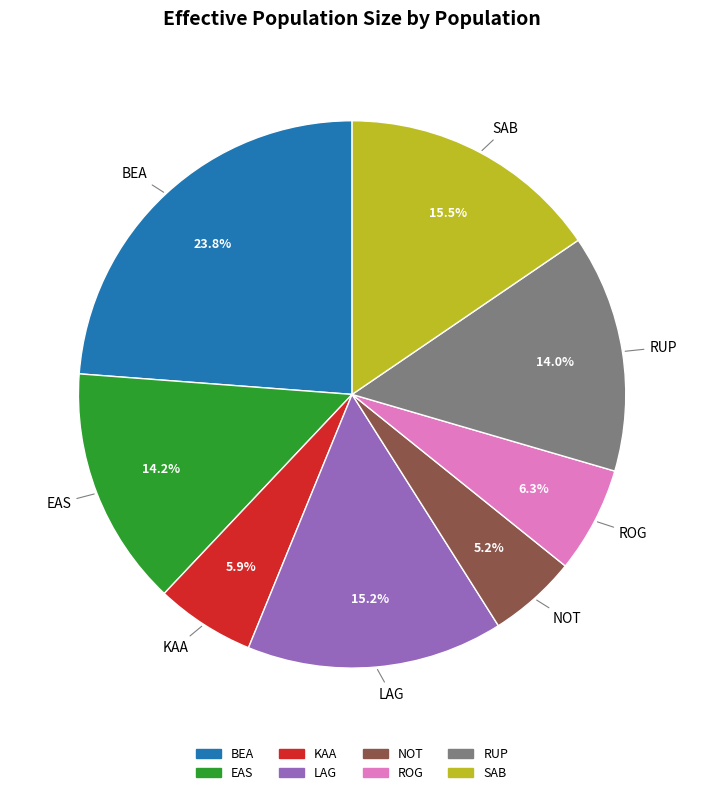

Is there any slice that represents more than half of the pie?

No